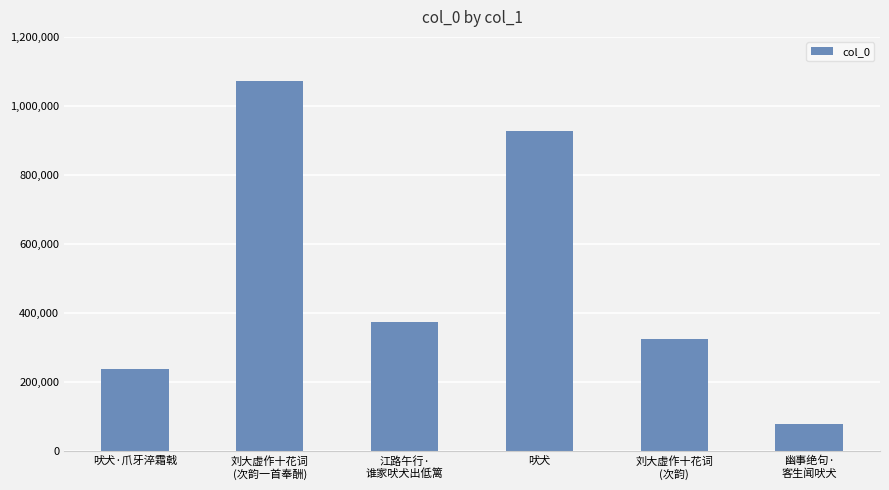

The value at 吠犬 is 926354. True or false?

True